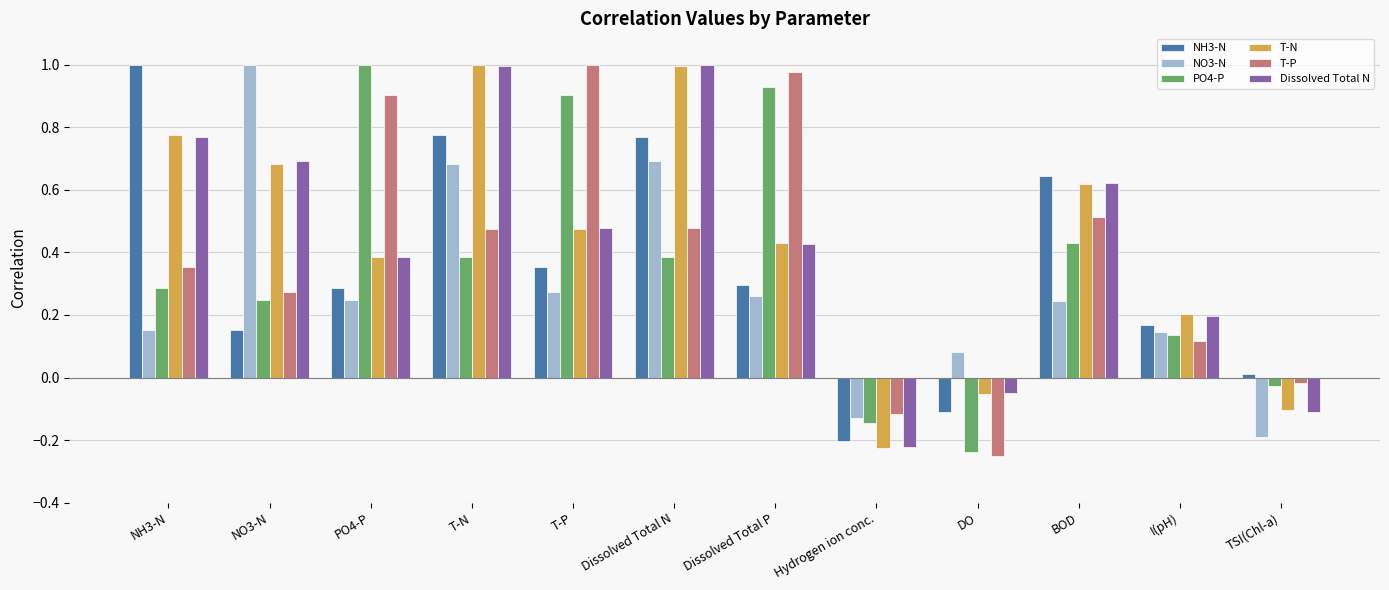

How many bars are there in total?

72